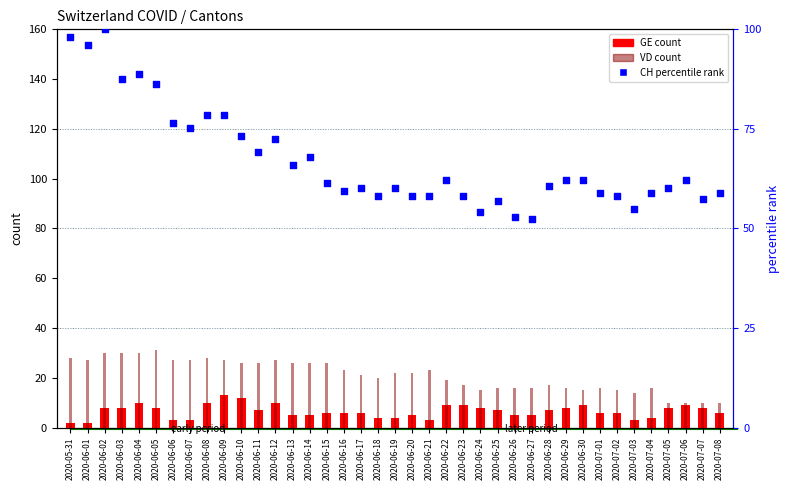

What is the total value across all series at 2020-06-29?

86.1